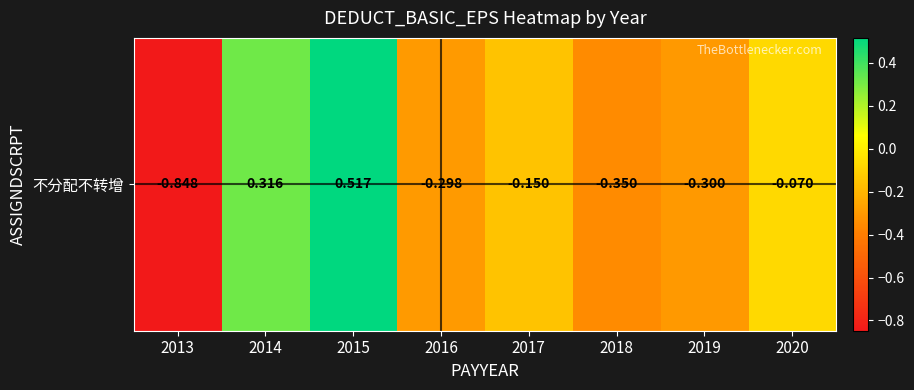

What is the difference between the maximum and minimum values?

1.4